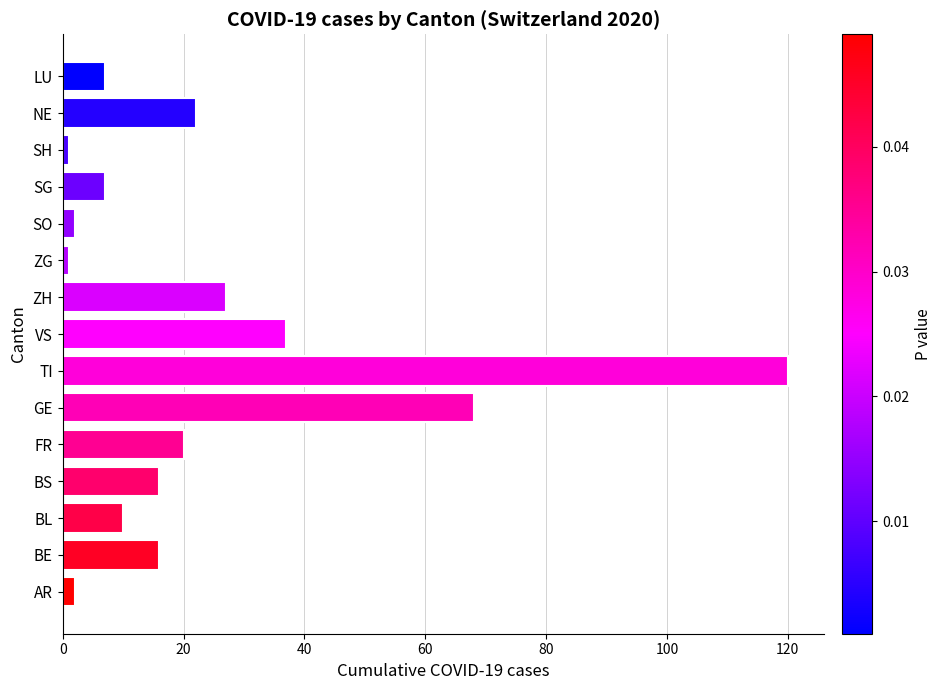

True or false: the data shows 120 at TI.

True